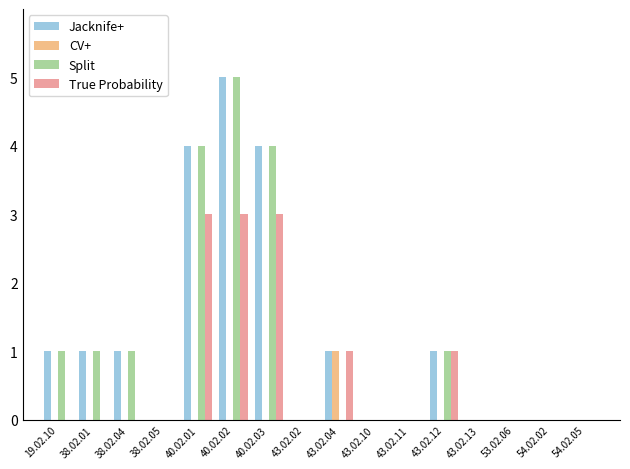

What is the difference between the True Probability values at 53.02.06 and 40.02.02?

3